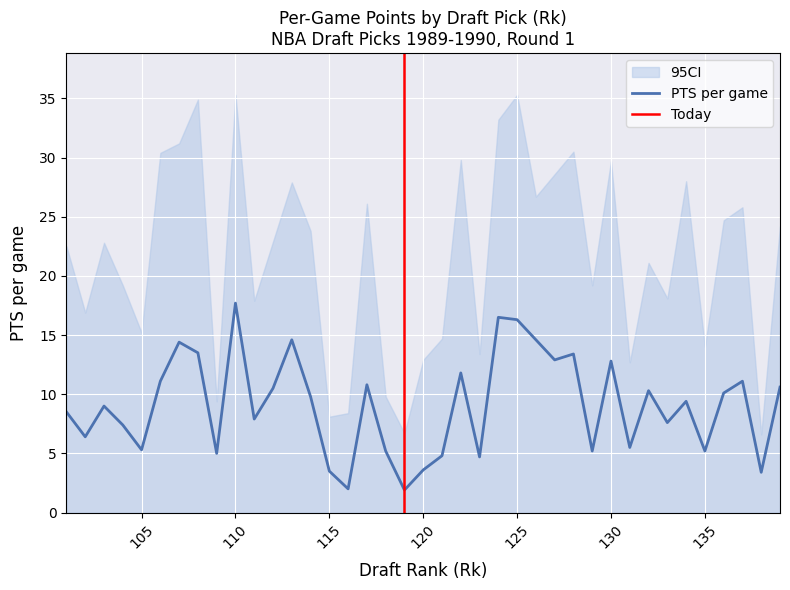

At which category is the sum across all series the highest?

110